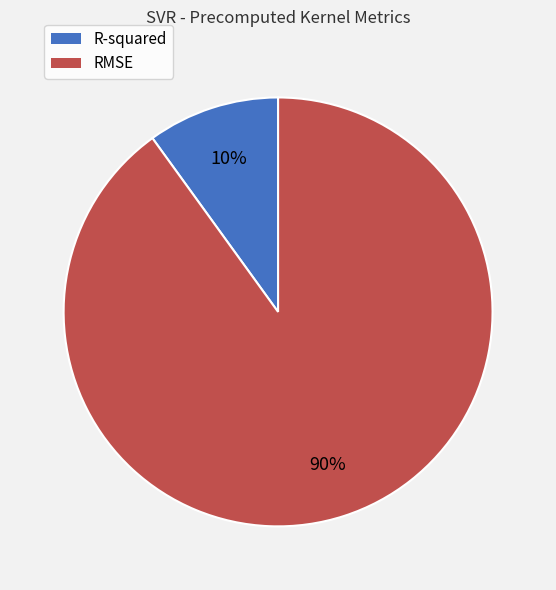

Rank the categories by value from highest to lowest.

RMSE, R-squared